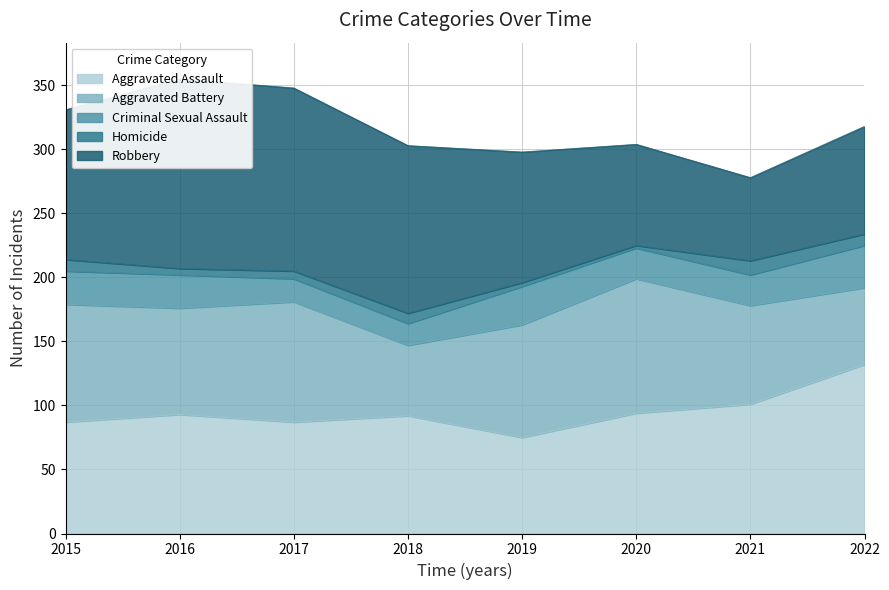

What is the difference between the maximum and minimum values in the Criminal Sexual Assault series?

16